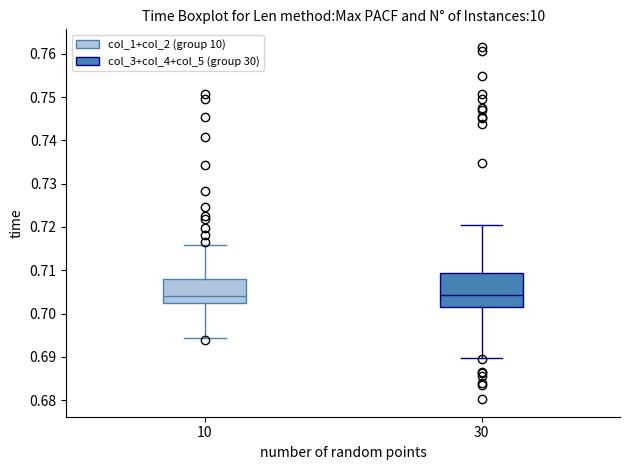

Reading left to right, transcribe this box plot: for each box, give where its median line is, the range the box spans, and where its two whiskers end, as read against the y-axis. The values are not printed on the chart, so give them approximately, as read against the axis.

10: median 0.704, box 0.702 to 0.708, whiskers 0.694 to 0.716
30: median 0.704, box 0.701 to 0.709, whiskers 0.690 to 0.720